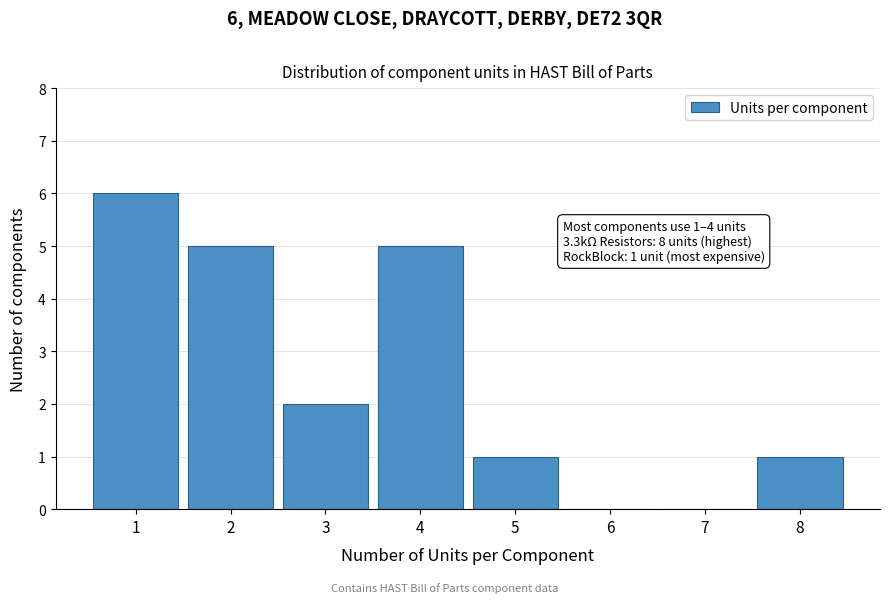

Reading left to right, transcribe all the data shown in this chart.

1=6	2=5	3=2	4=5	5=1	6=0	7=0	8=1